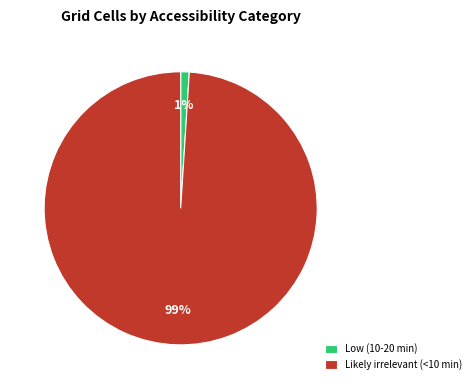

How many segments does this pie chart have?

2